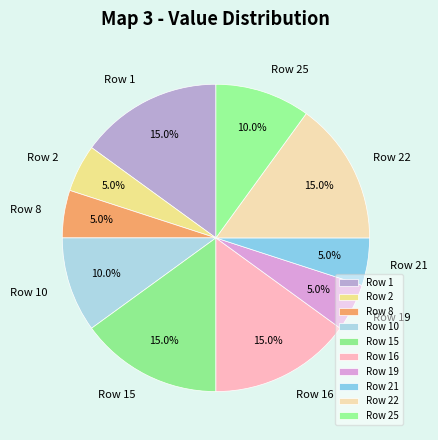

What percentage do Row 10 and Row 19 together represent?

15.0%